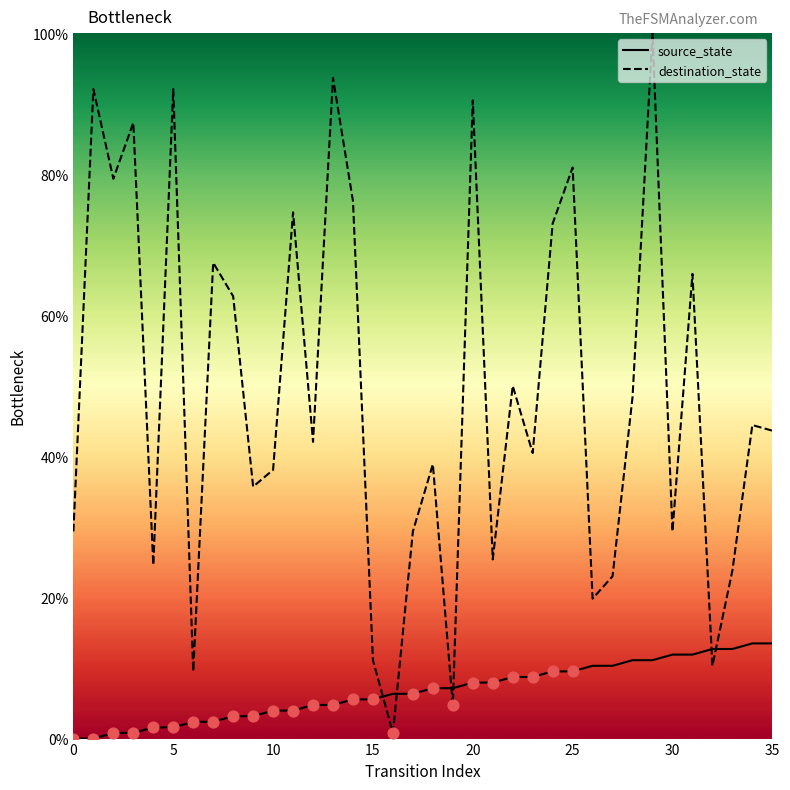

Is the value of source_state at 12 greater than the value of destination_state at 35?

No